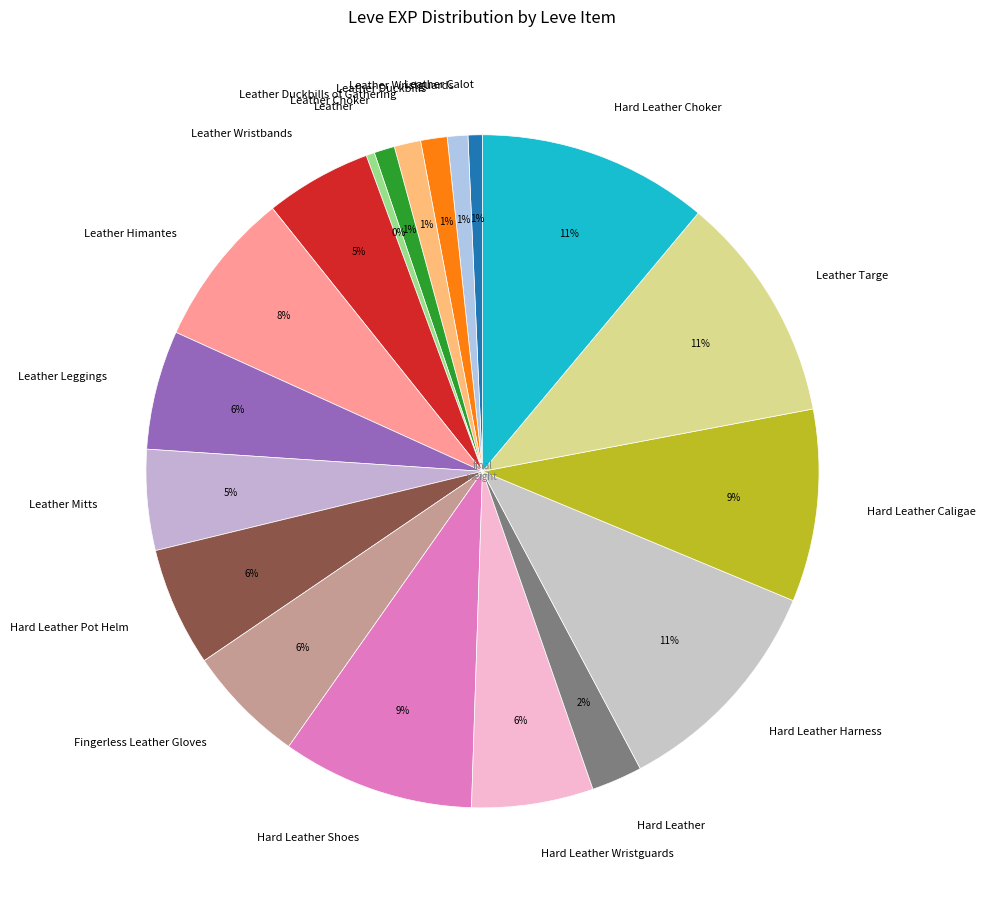

Does Hard Leather represent more than half of the total?

No